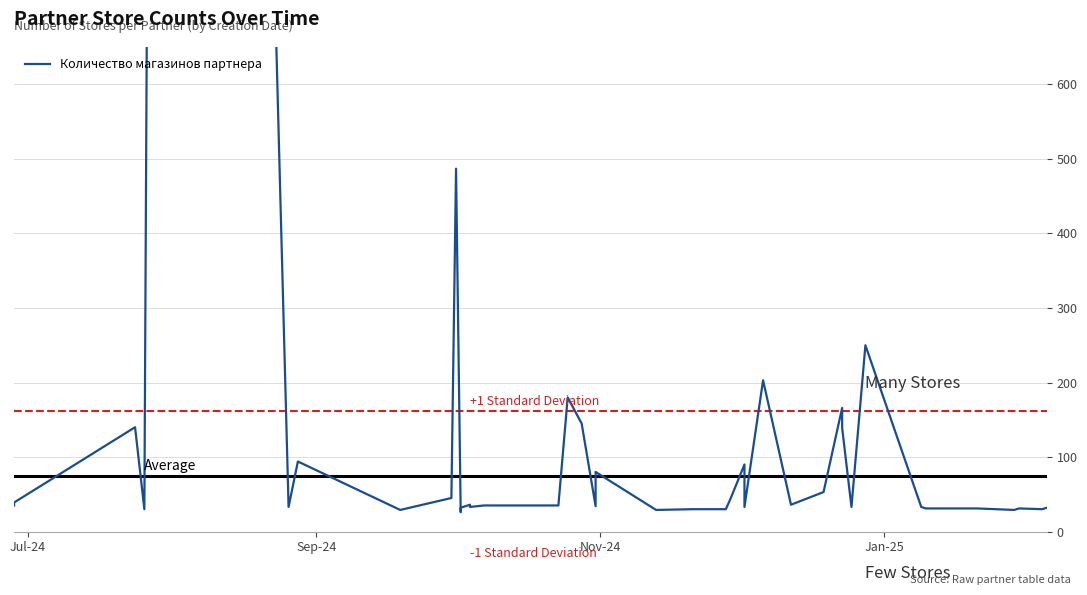

How many categories are shown in the chart?

40